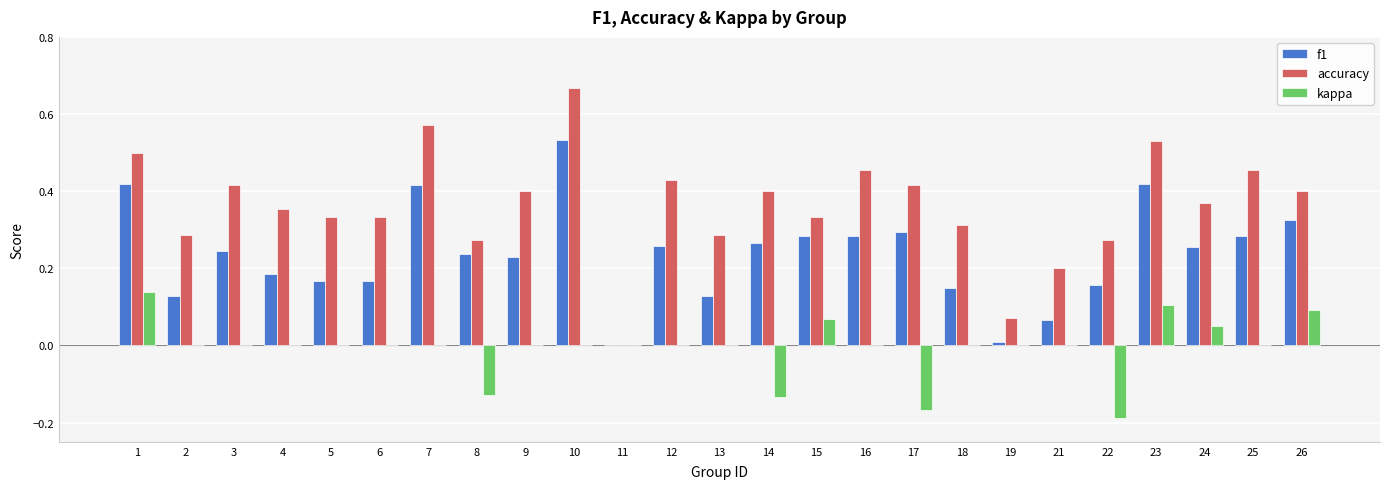

Which series has the largest total across all categories?

accuracy